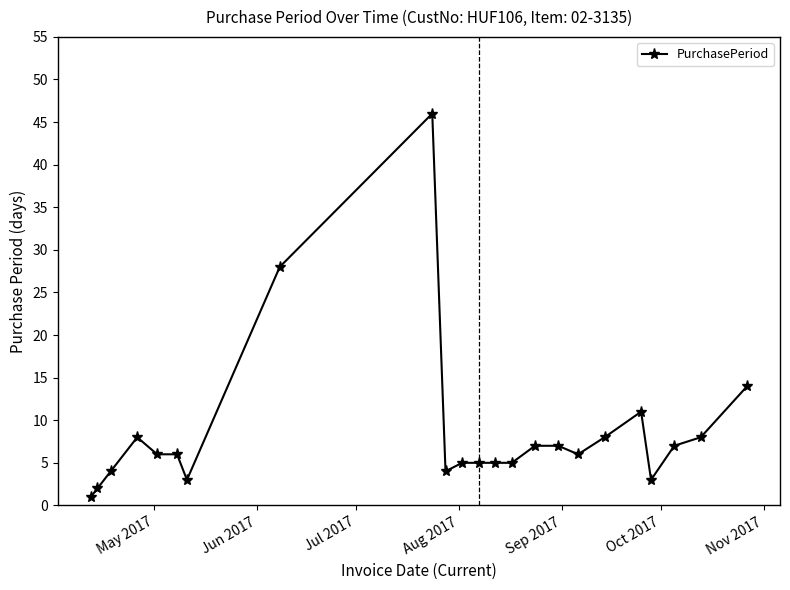

What is the value of the 10th point from the left?

4